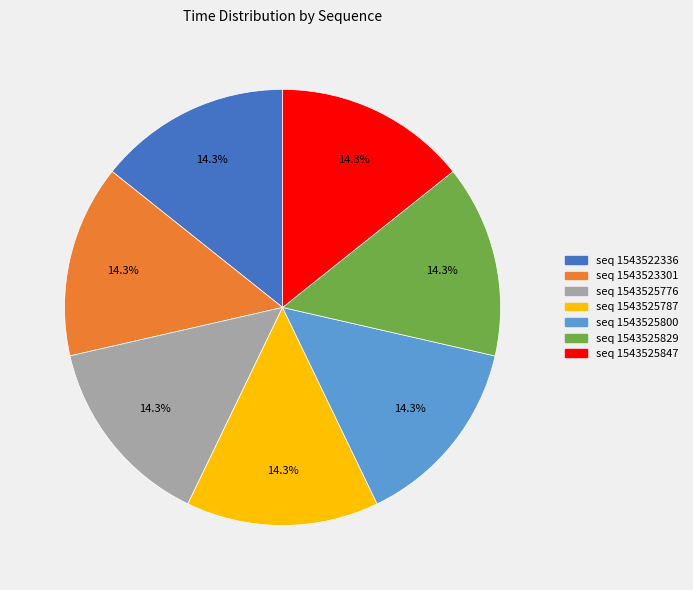

Does any single category account for the majority?

No